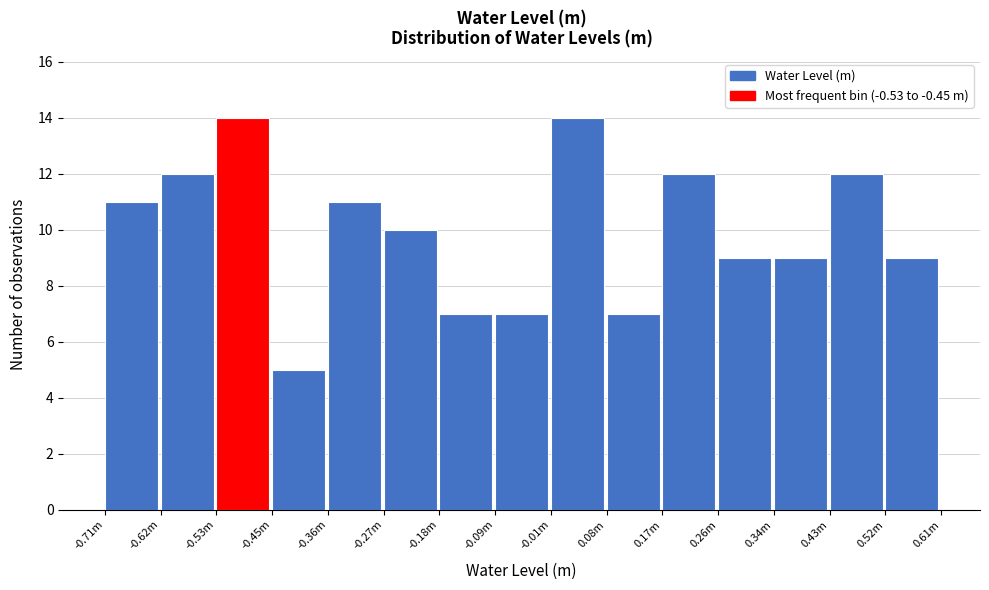

Reading left to right, extract all data points from this chart.

11	12	14	5	11	10	7	7	14	7	12	9	9	12	9